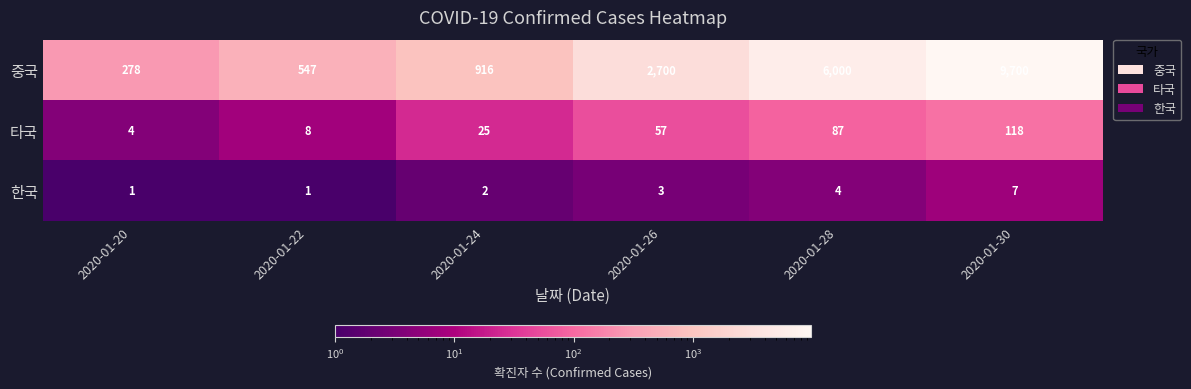

What is the difference between the highest and lowest values at 2020-01-26?

2697